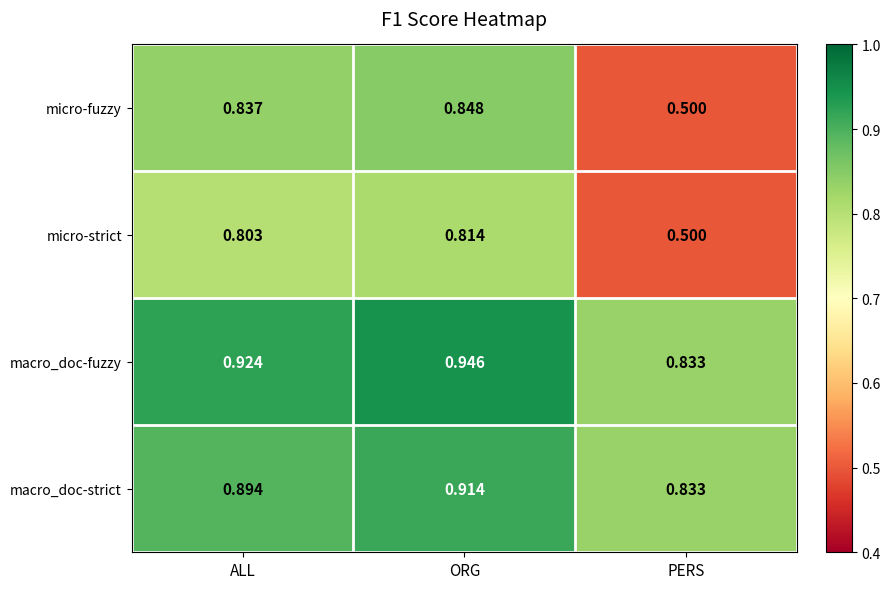

Where is macro_doc-fuzzy nearest to the value 0?

PERS